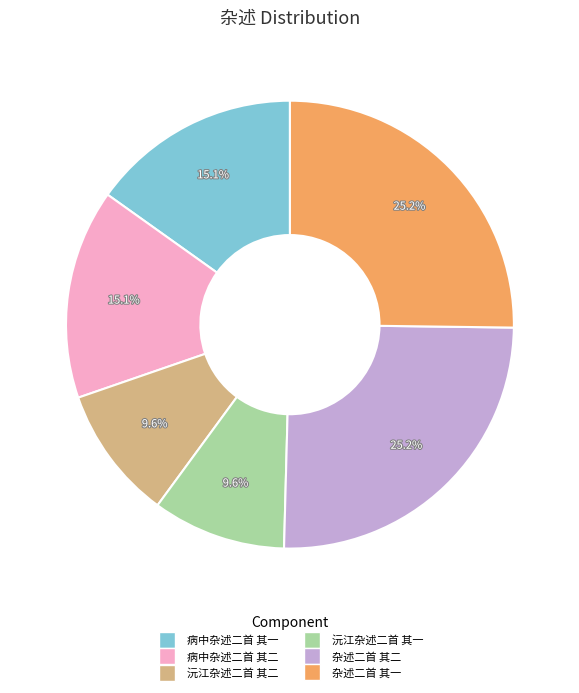

What portion of the pie excludes 病中杂述二首 其二?

84.9%